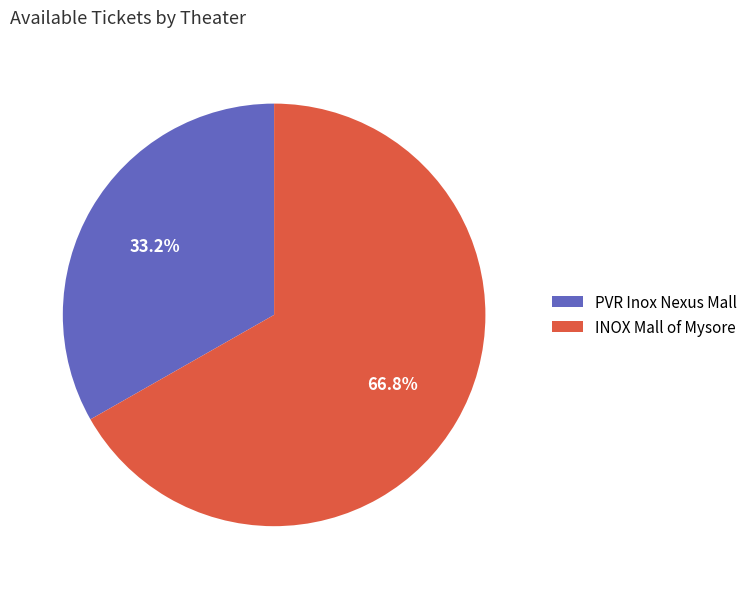

Count the number of slices in the pie.

2